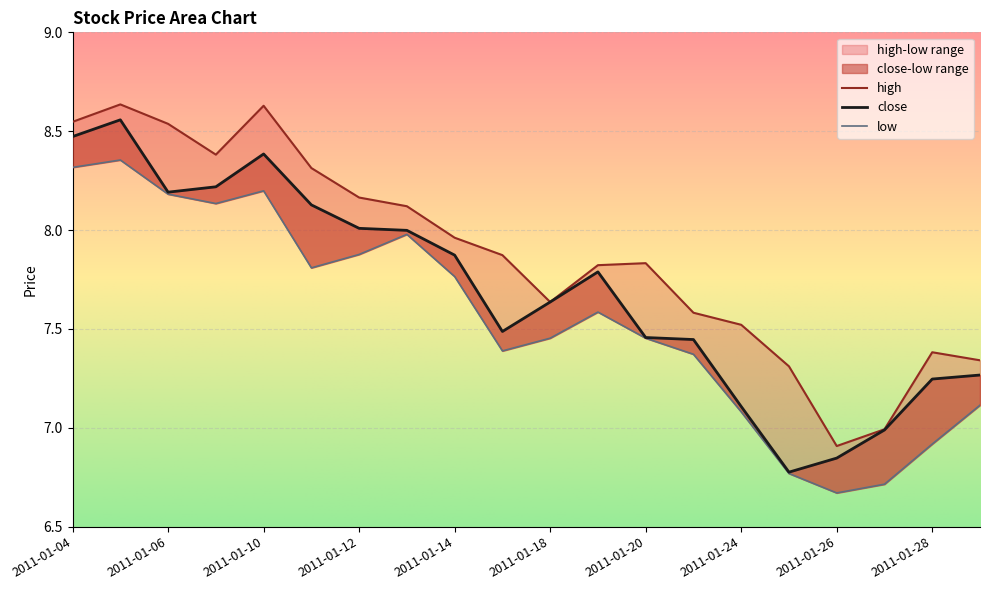

True or false: low has a value of 8.0 at 2011-01-13.

True